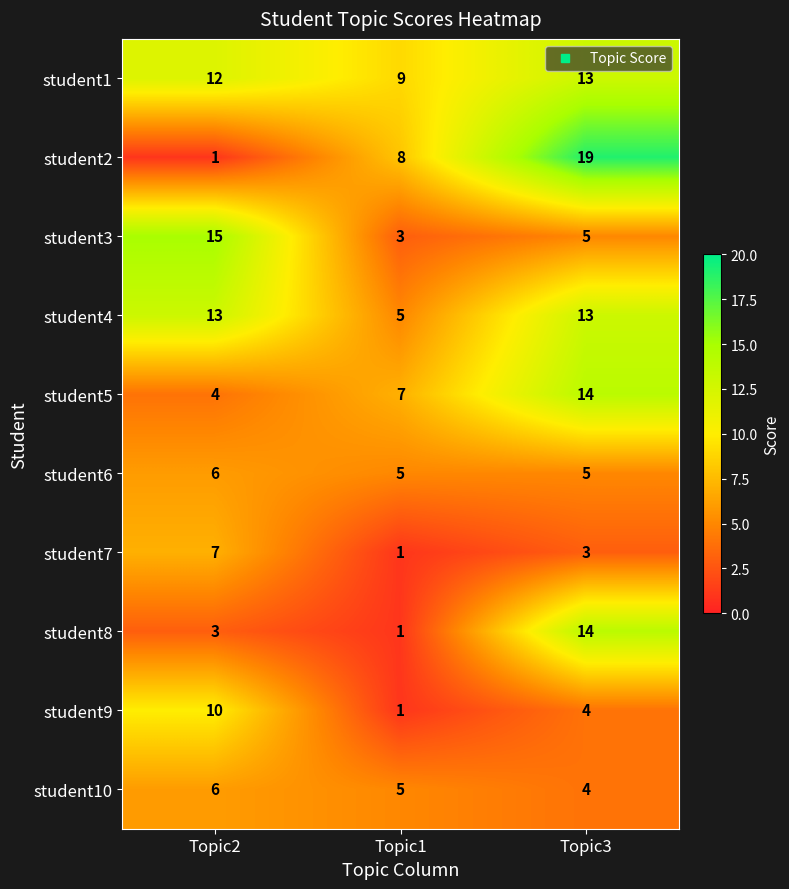

Which series has the widest spread of values?

student2